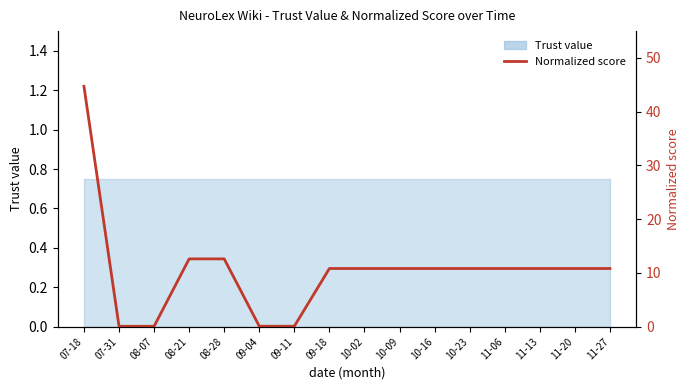

True or false: the data shows 4.1 at 11-27.

False